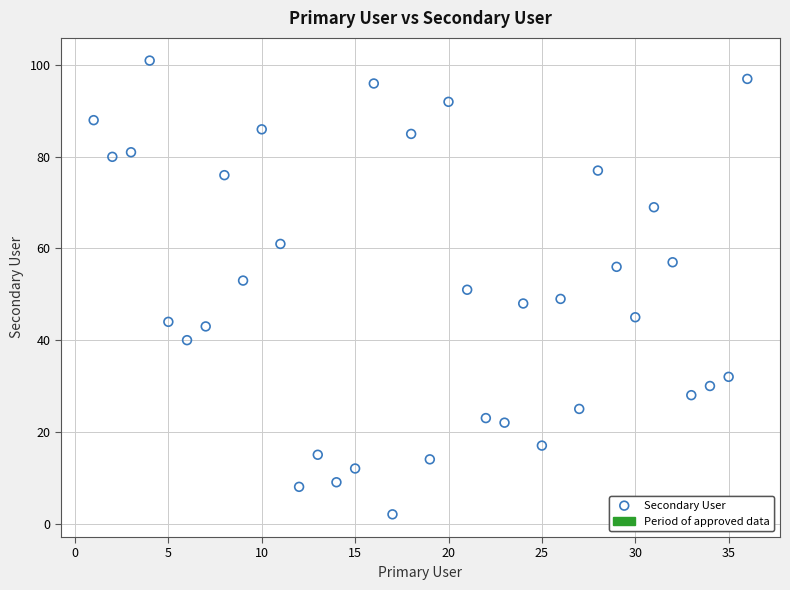

What is the range of X values (max minus min)?

35